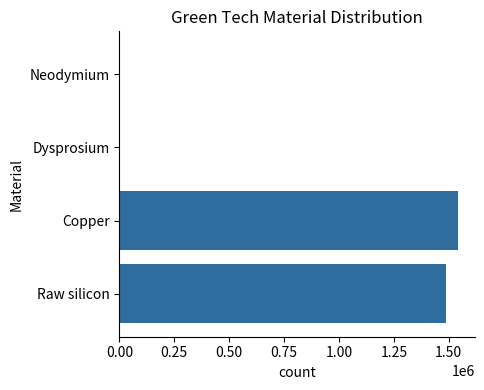

What is the sum of all values?

3032687.4